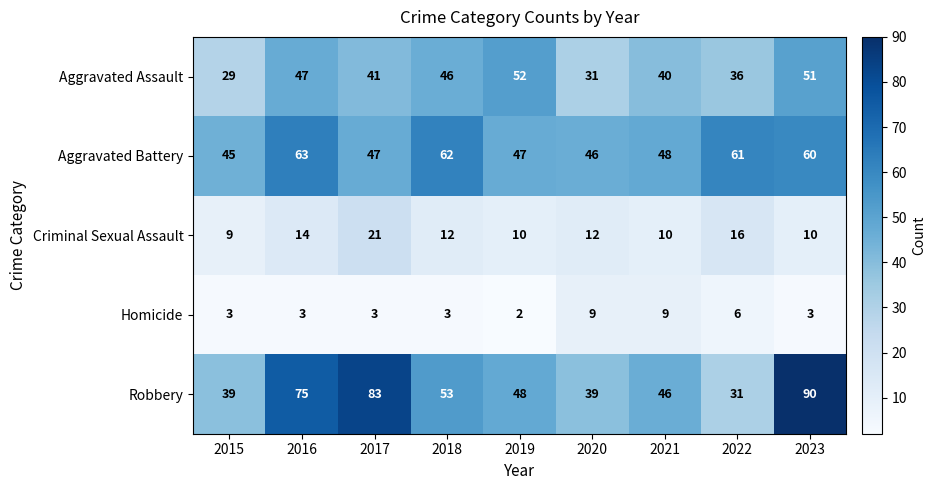

At which category is the sum across all series the highest?

2023